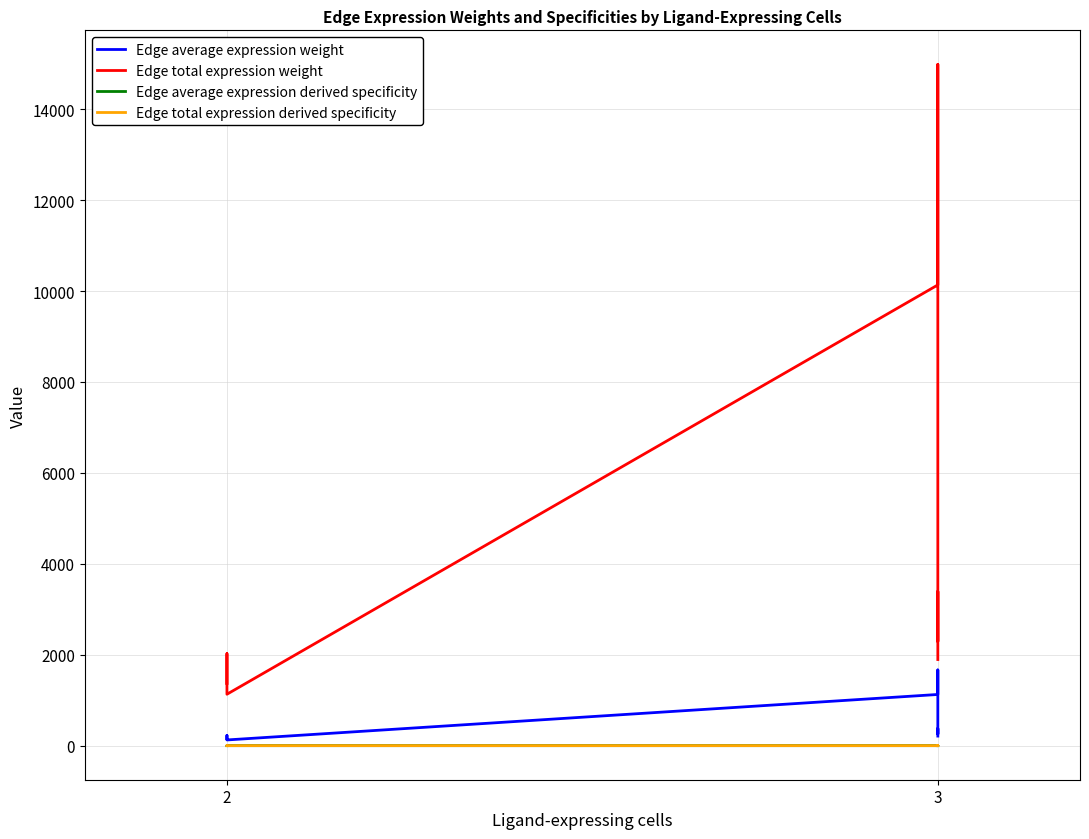

True or false: Edge average expression derived specificity has a value of 0.2 at 3.

False